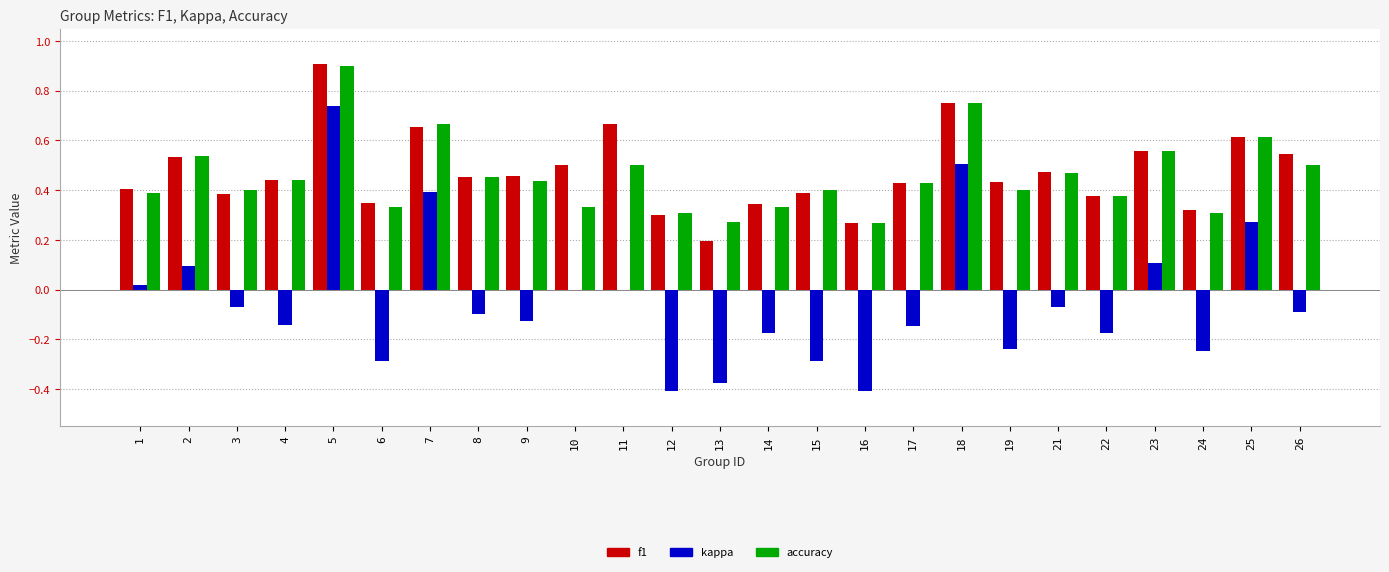

Is it true that f1 equals 0.1 at 1?

False